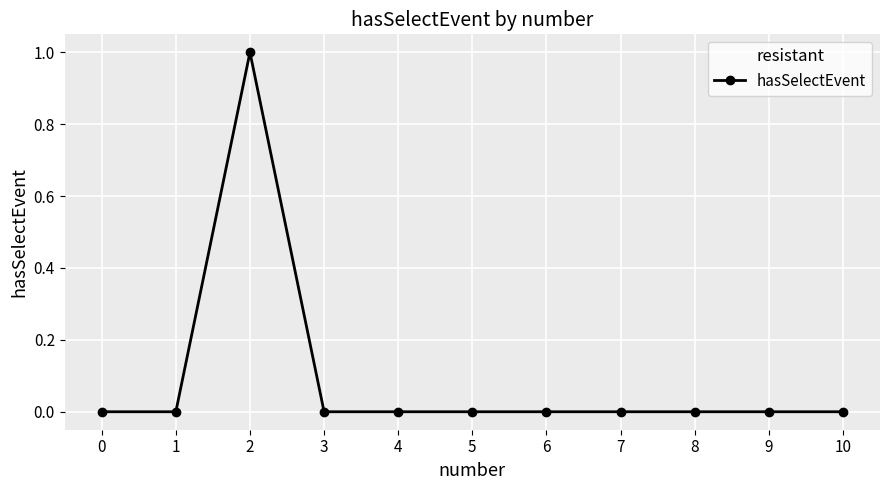

How many data points does each series have?

11